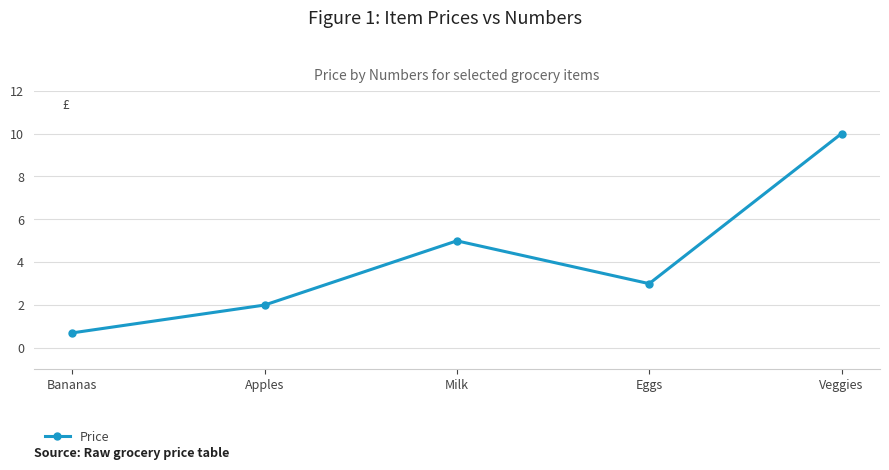

Where is the data nearest to the value 5?

Milk